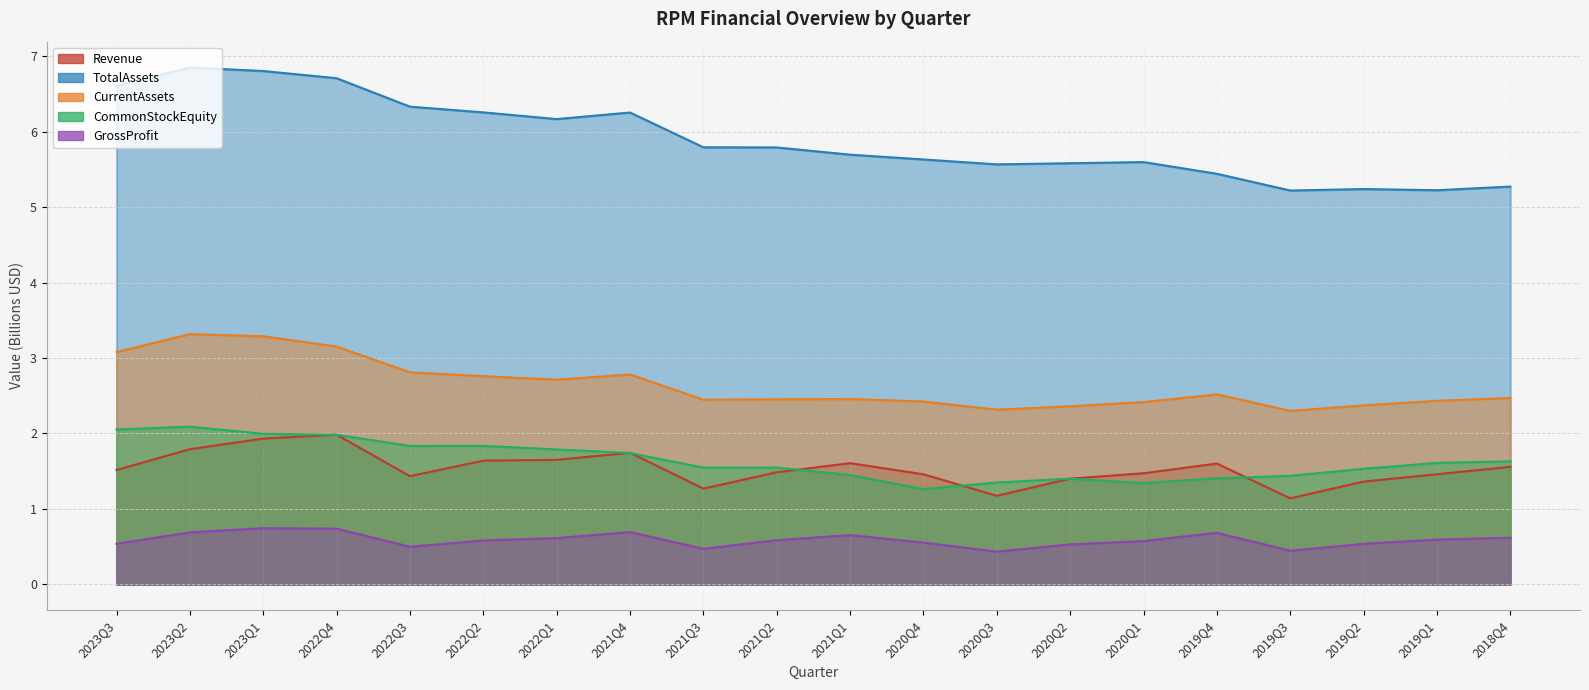

Count the number of data series in this chart.

5